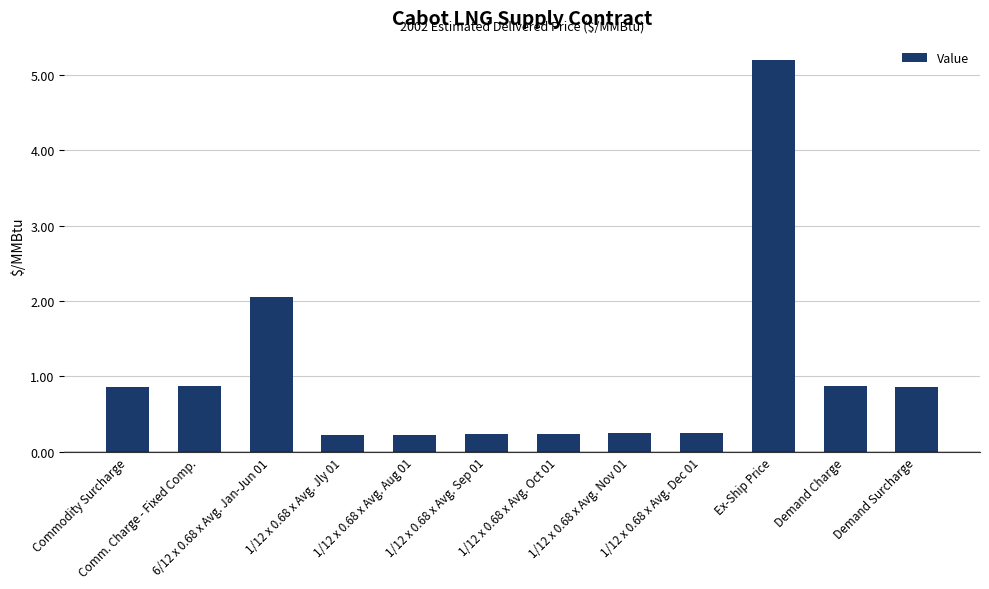

What is the sum of all values?

12.1